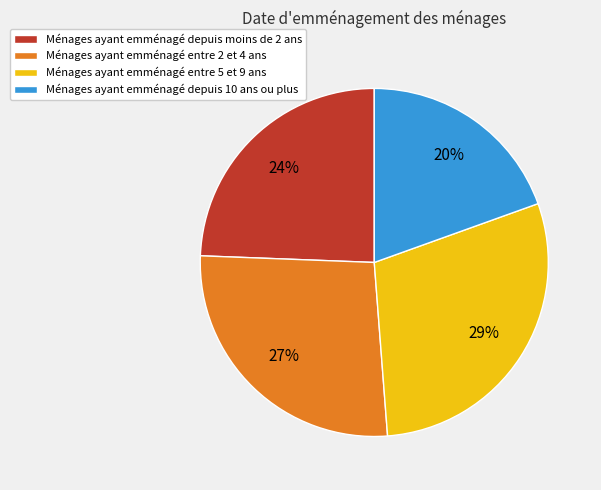

Does any single category account for the majority?

No